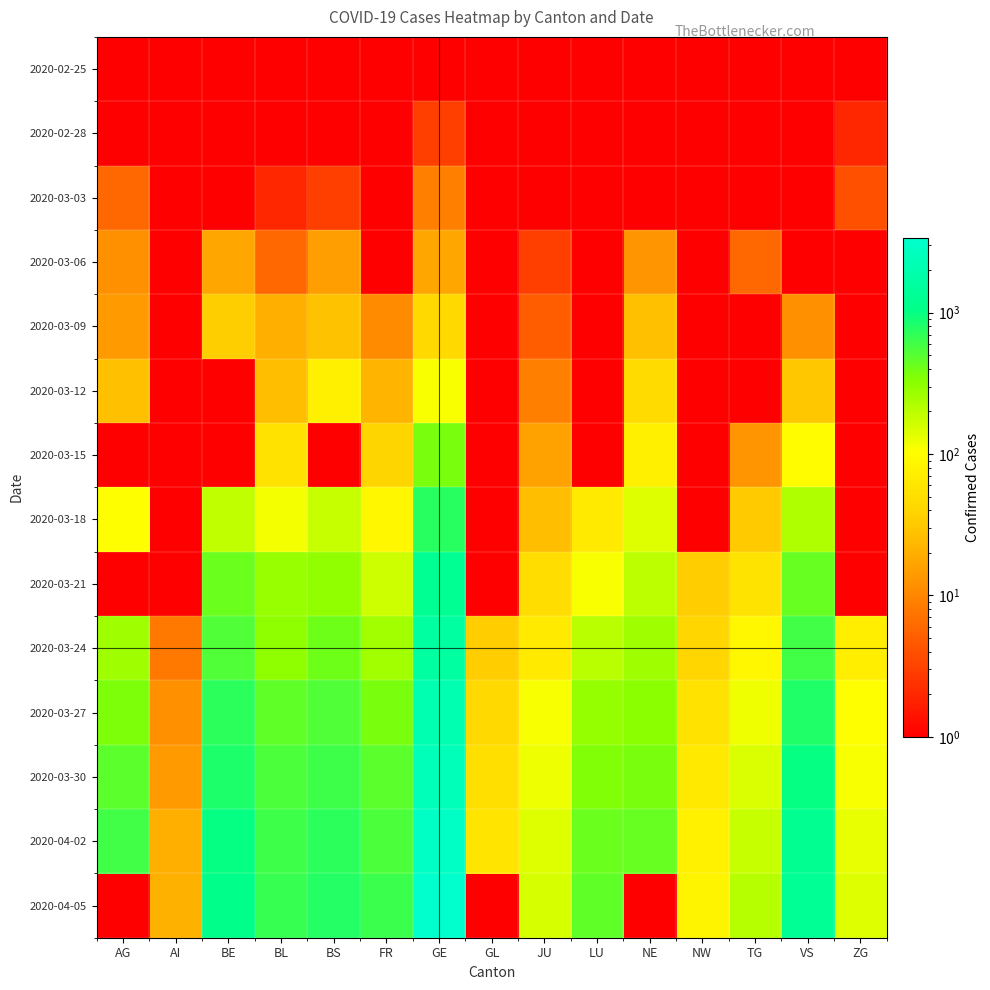

What is the total value across all series at BL?

3084